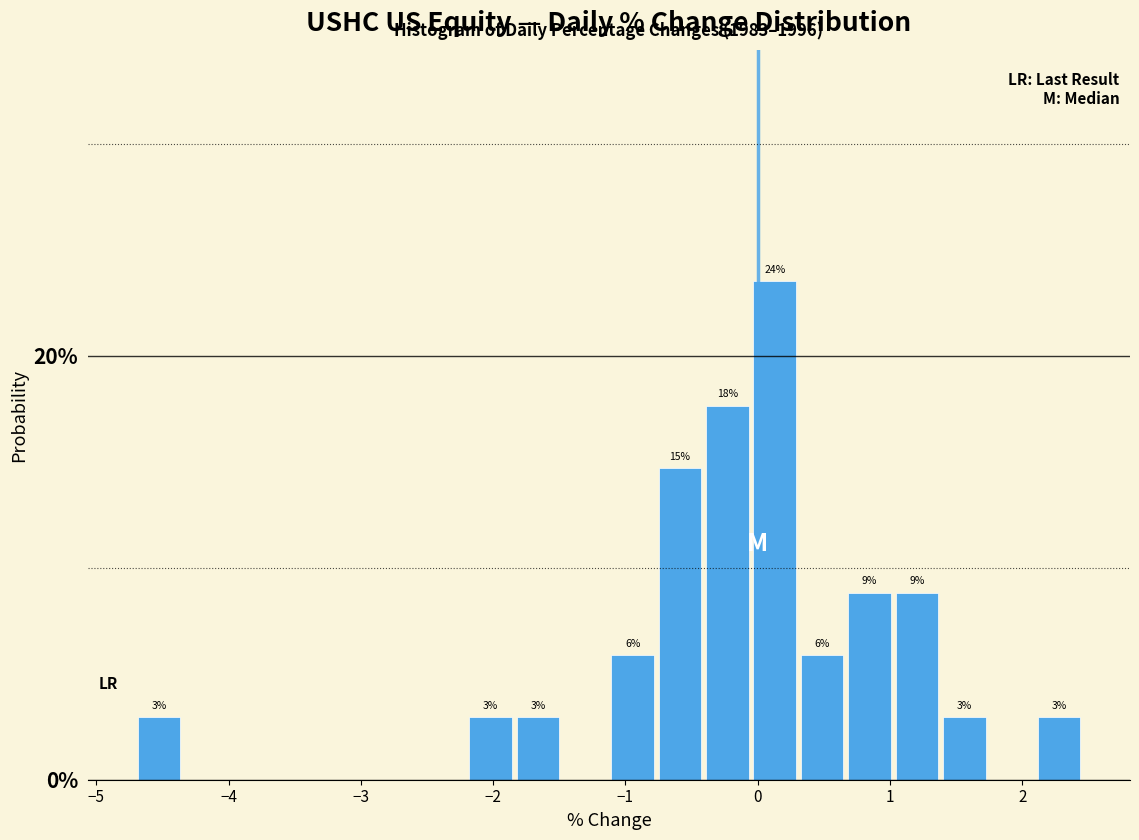

Read against the x-axis, roughly where is the centre of the tallest bar?

0.1